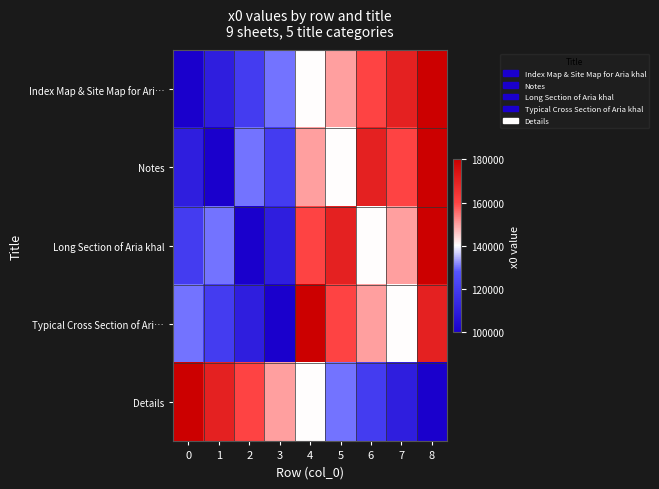

List the series in order of their peak value, highest first.

row_0, row_1, row_2, row_3, row_4